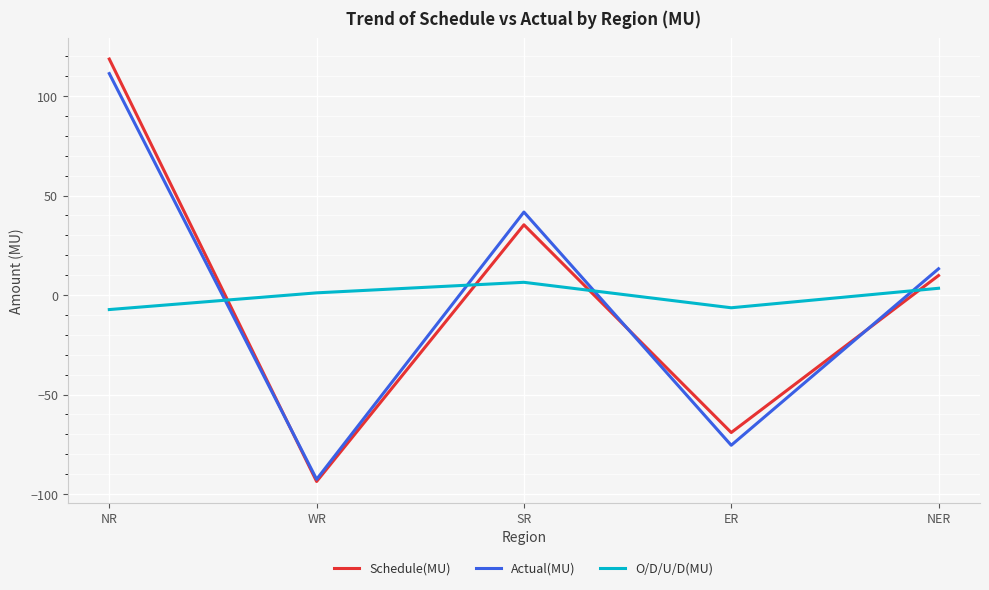

Is this an area chart (filled region under the line)?

No